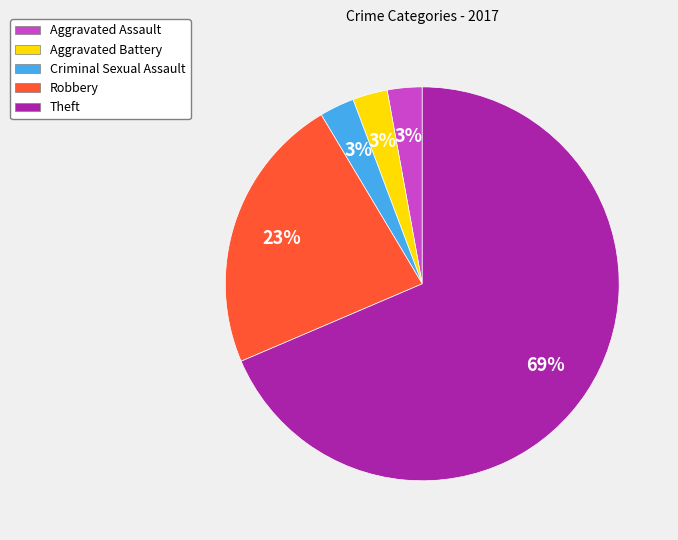

True or false: Criminal Sexual Assault accounts for 3% of the total.

True